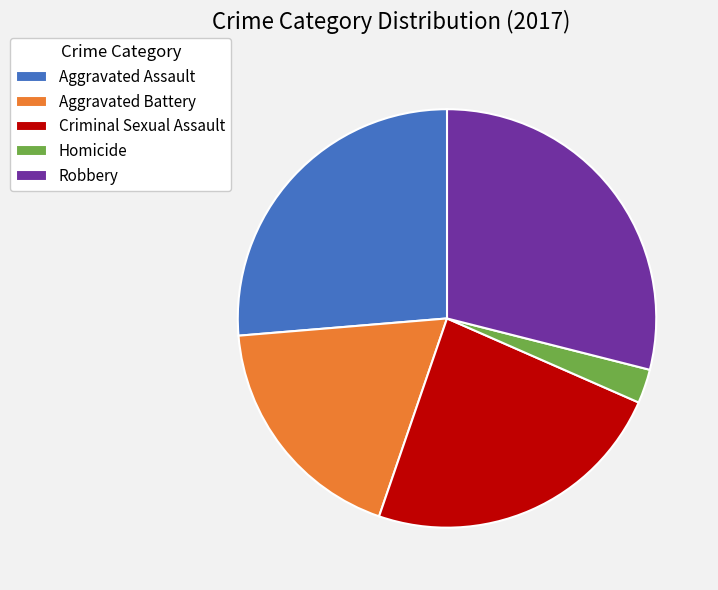

Combined, do Criminal Sexual Assault and Aggravated Battery account for over 50%?

No